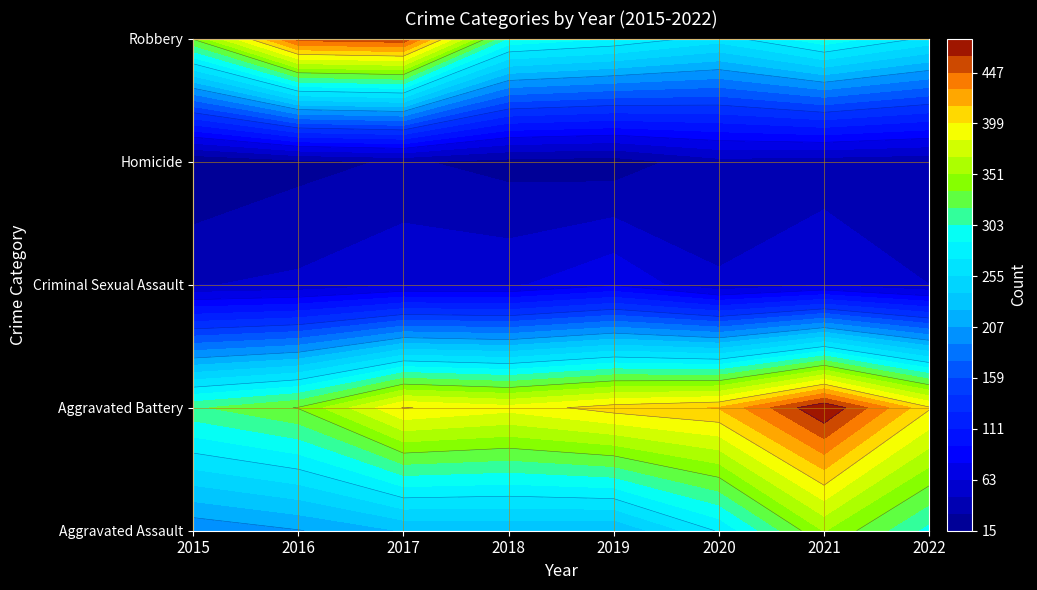

Which series has the widest spread of values?

Robbery